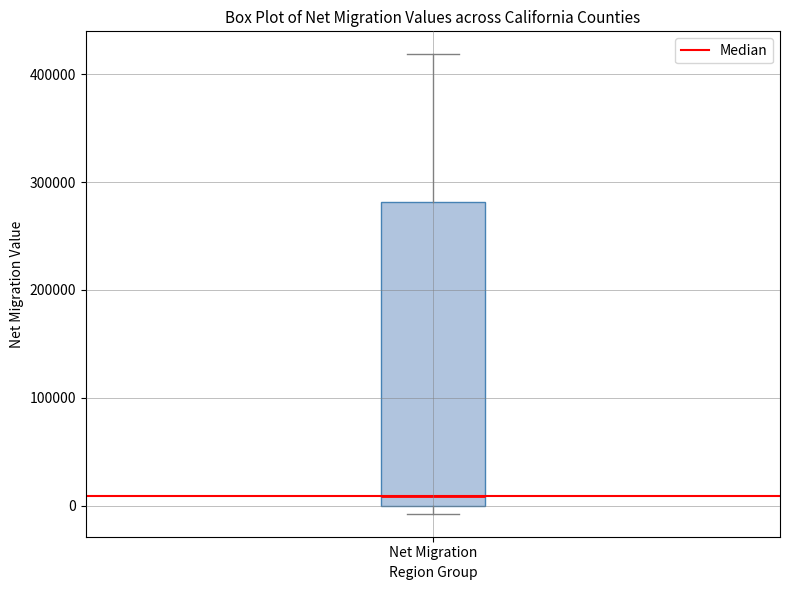

Transcribe this box plot: give where the median line is, the range the box spans, and where the two whiskers end, as read against the y-axis. The values are not printed on the chart, so give them approximately, as read against the axis.

median 10000, box 0 to 280000, whiskers -10000 to 420000